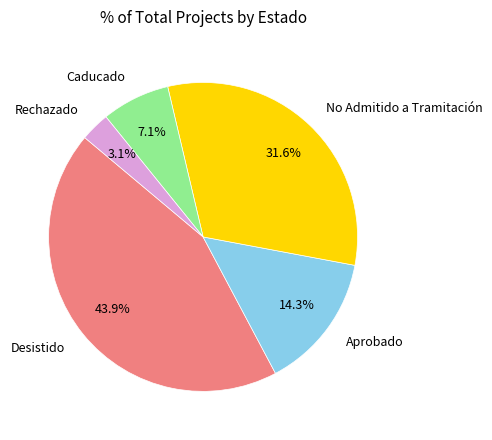

Is the sum of Aprobado and Desistido greater than half?

Yes